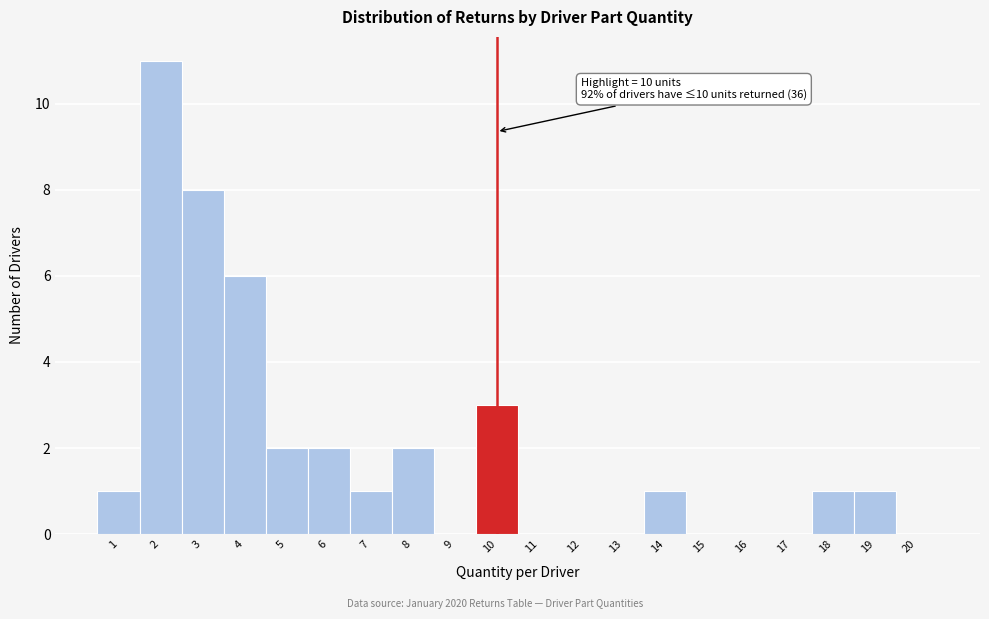

Reading left to right, what are all the values shown in this chart?

1=1	2=11	3=8	4=6	5=2	6=2	7=1	8=2	9=0	10=3	11=0	12=0	13=0	14=1	15=0	16=0	17=0	18=1	19=1	20=0